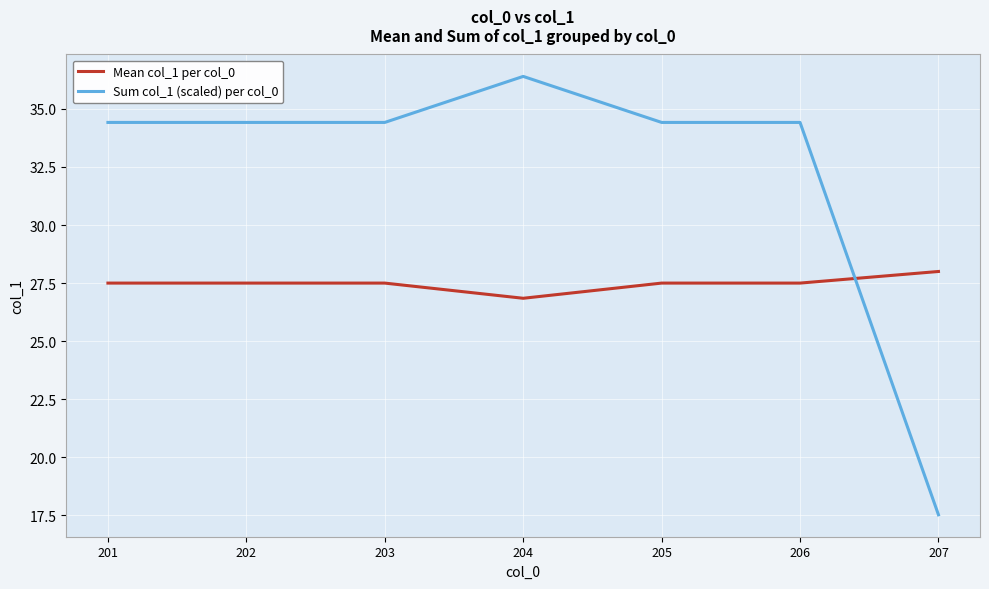

What is the approximate value of Mean col_1 per col_0 at 204?

26.8